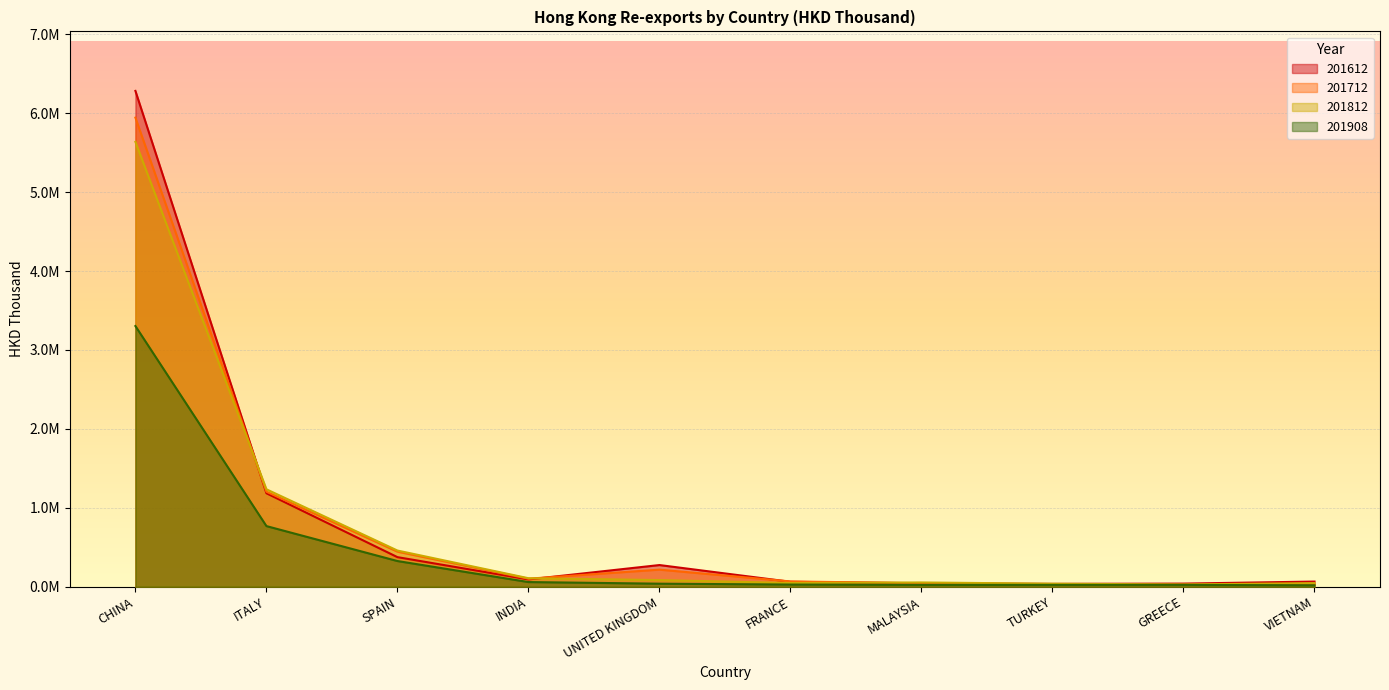

Which category has the highest value in the 201712 series?

CHINA